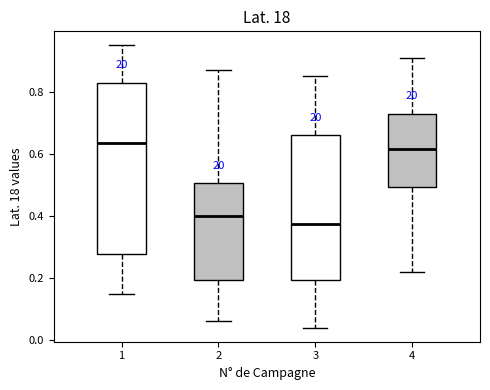

Reading left to right, transcribe this box plot: for each box, give where its median line is, the range the box spans, and where its two whiskers end, as read against the y-axis. The values are not printed on the chart, so give them approximately, as read against the axis.

1: median 0.64, box 0.28 to 0.84, whiskers 0.16 to 0.96
2: median 0.40, box 0.20 to 0.50, whiskers 0.06 to 0.88
3: median 0.38, box 0.20 to 0.66, whiskers 0.04 to 0.86
4: median 0.62, box 0.50 to 0.74, whiskers 0.22 to 0.92